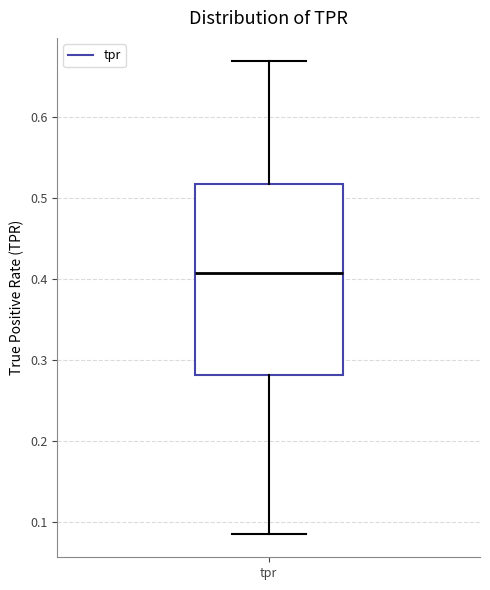

Where does the upper whisker of the box for tpr end on the y-axis? The values are not printed on the chart, so give them approximately, as read against the axis.

0.67